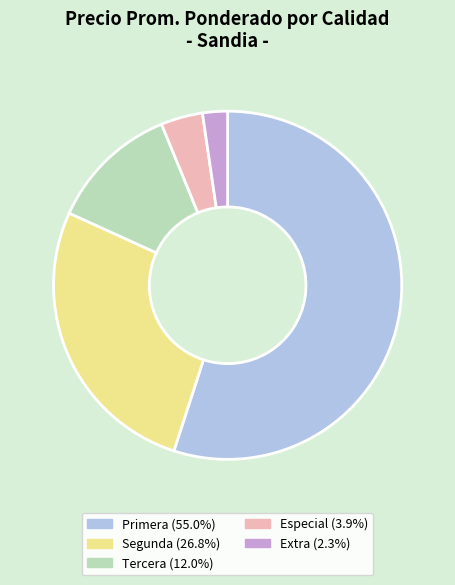

Count the number of slices in the pie.

5